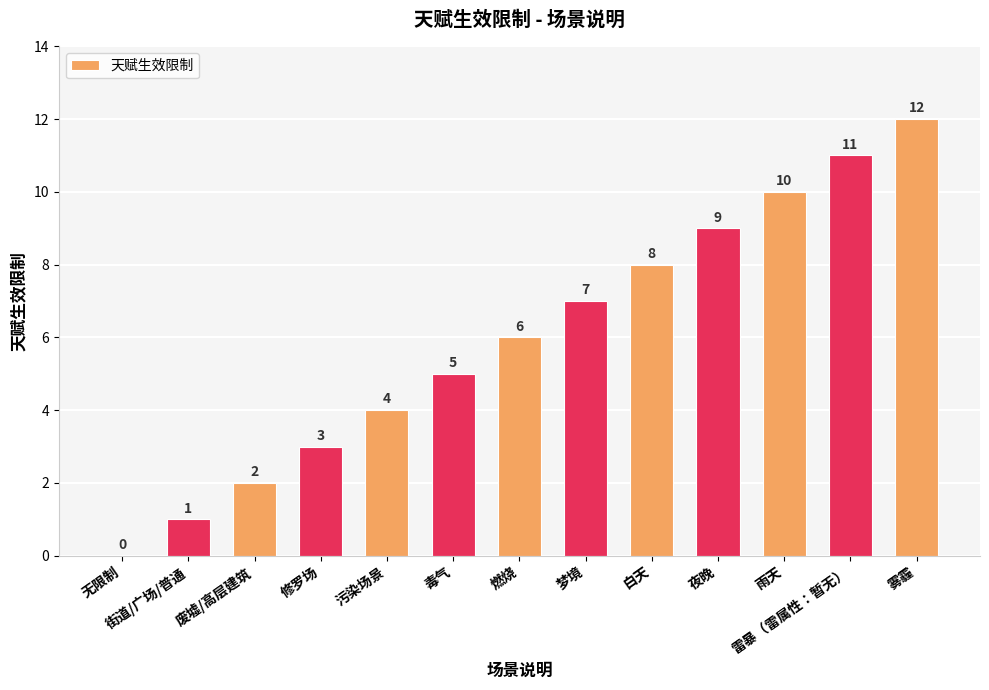

Read the value at 雾霾.

12